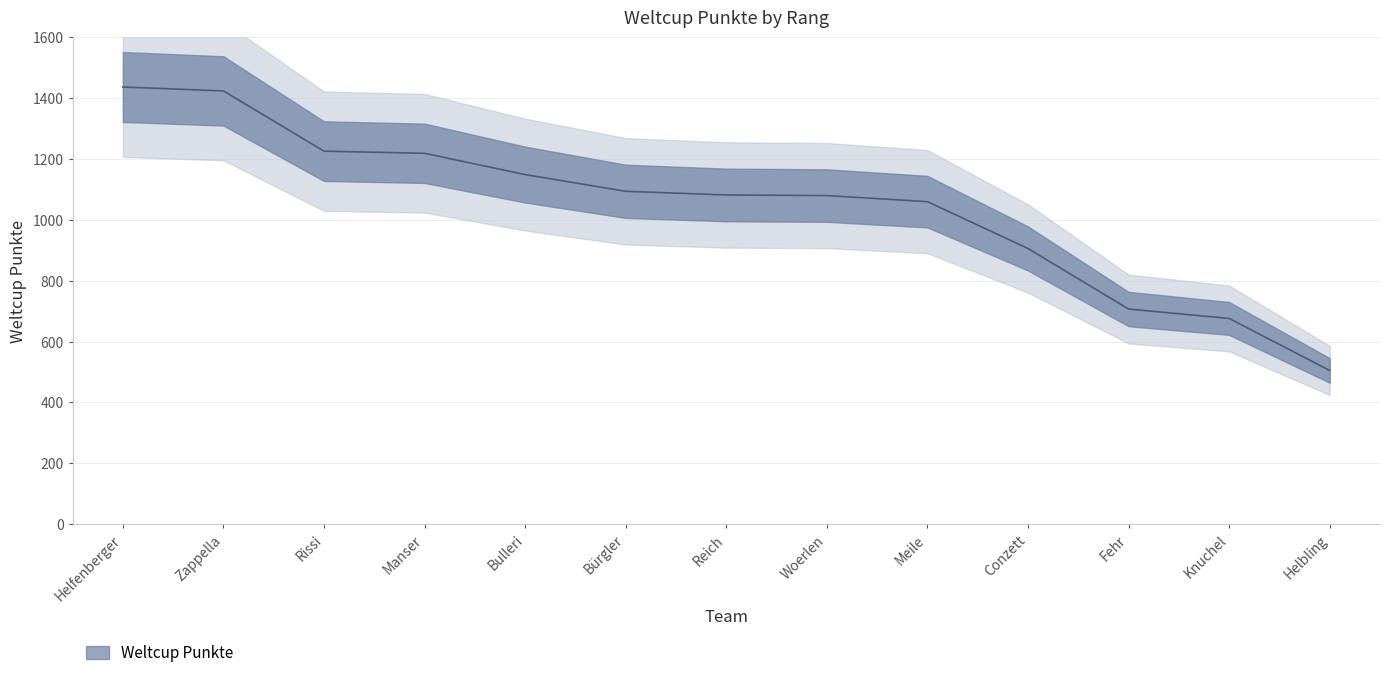

What is the difference between the maximum and second lowest values?

761